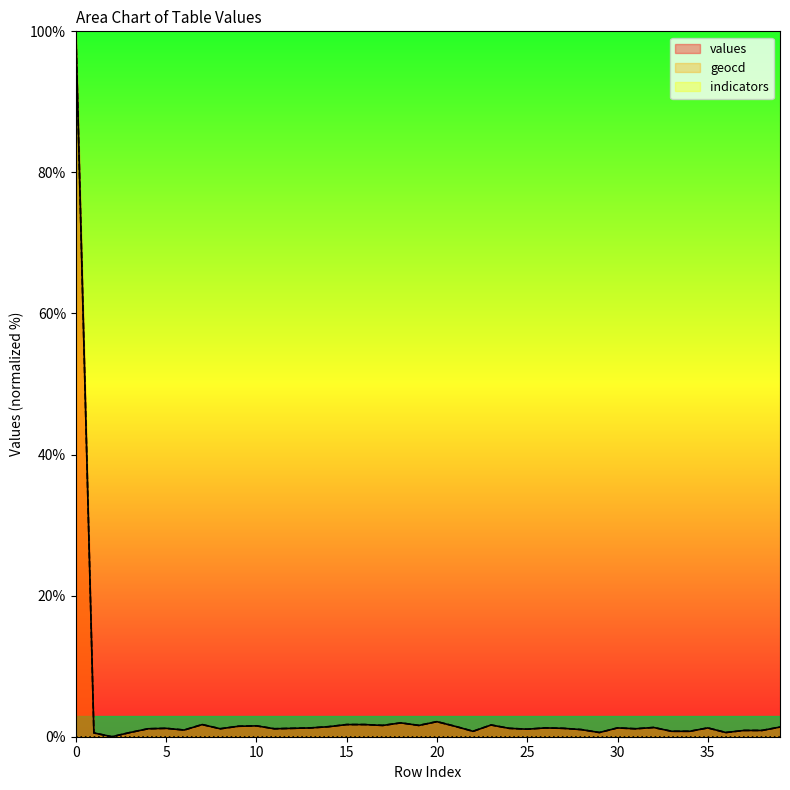

Where is the first local minimum for geocd?

2